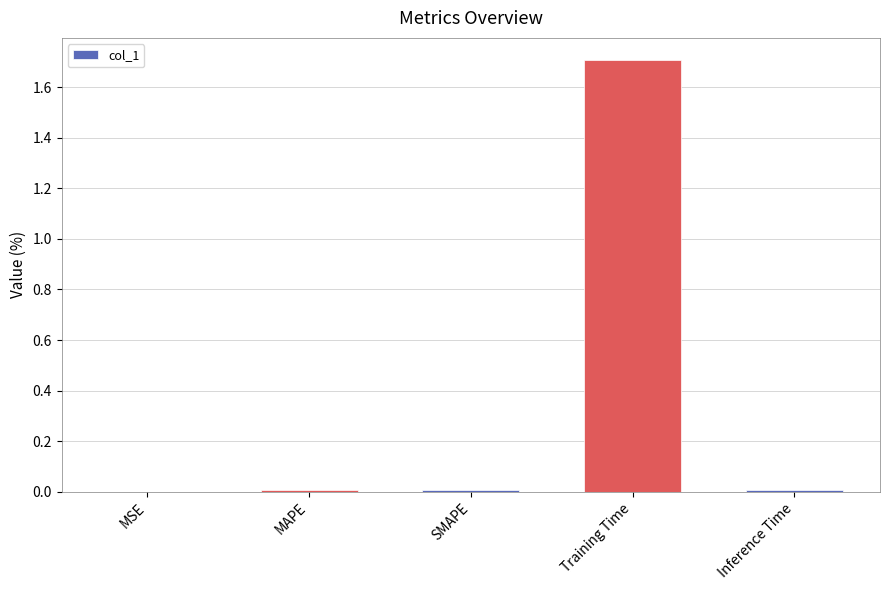

Is it true that the value at MSE is 0.0?

True